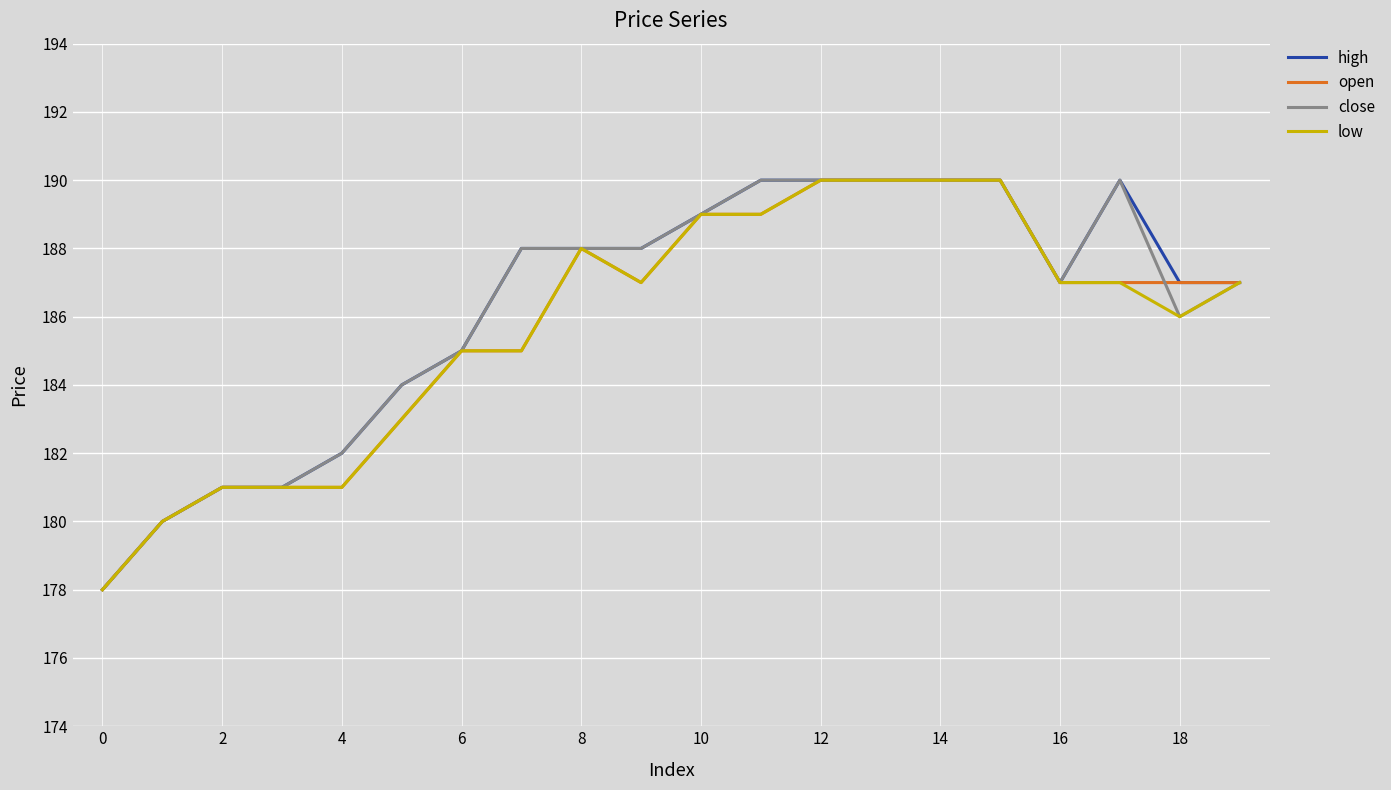

What is the greatest value displayed?

190